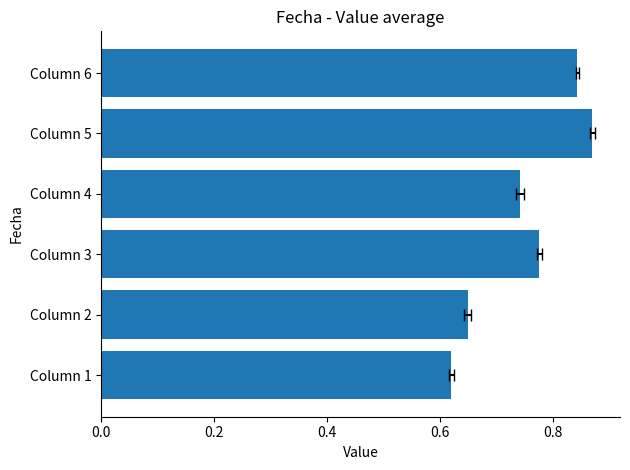

What is the value of the 4th bar from the left?

0.7